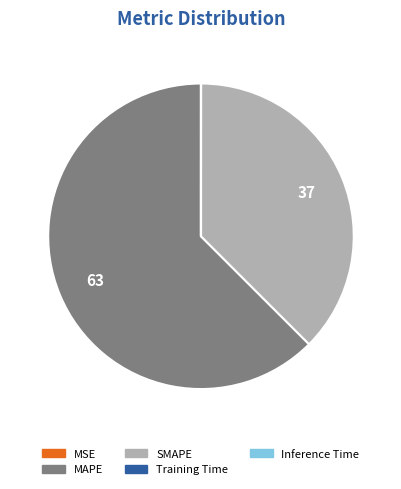

Is it true that SMAPE is 29% of the pie?

False